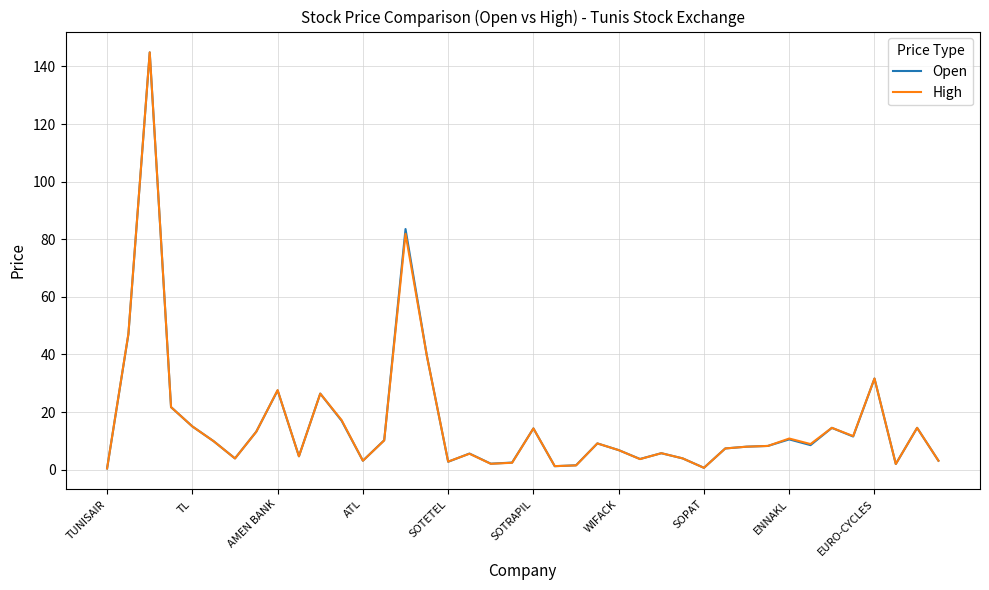

What is the maximum value for Open?

144.9